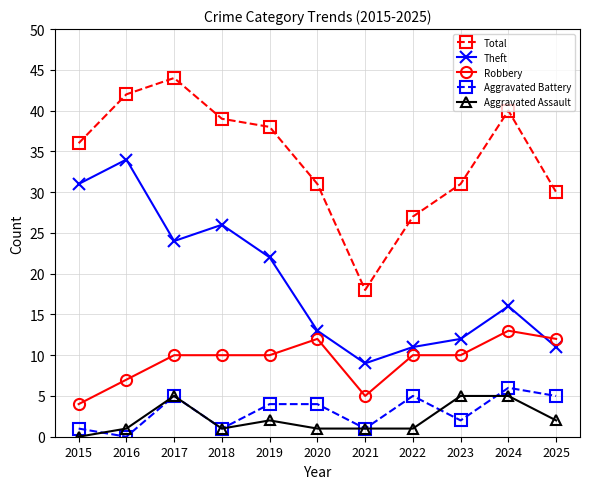

Which series has the widest spread of values?

Total